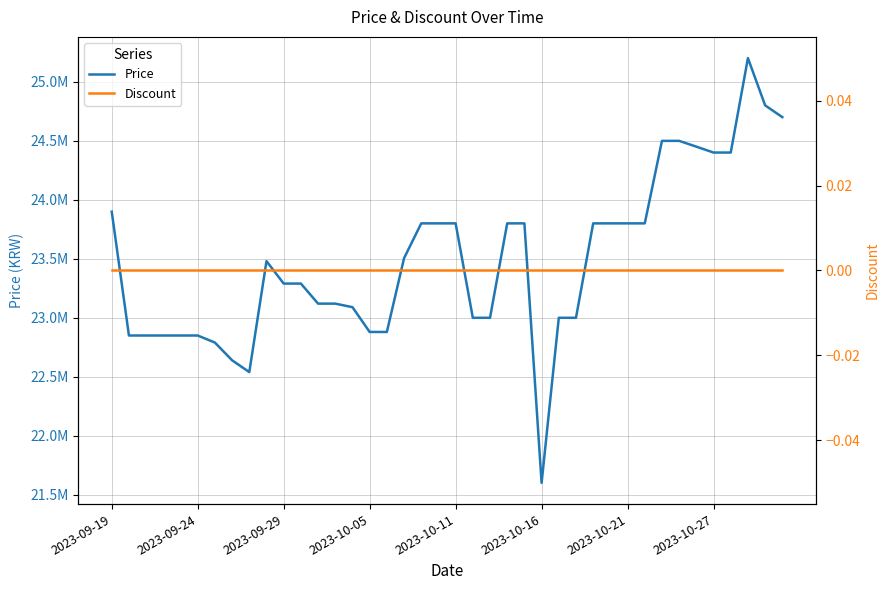

At how many categories does at least one series exceed 23598239?

18